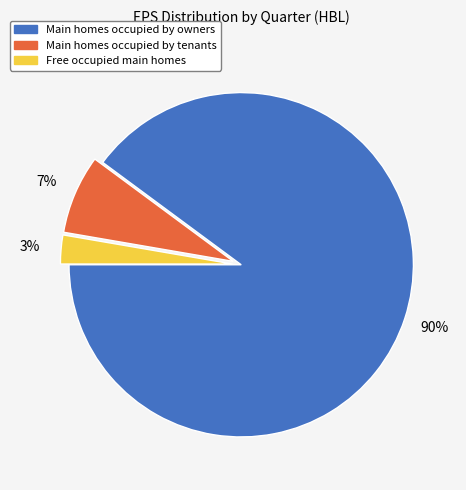

To the nearest percent, what is the average slice percentage?

33%